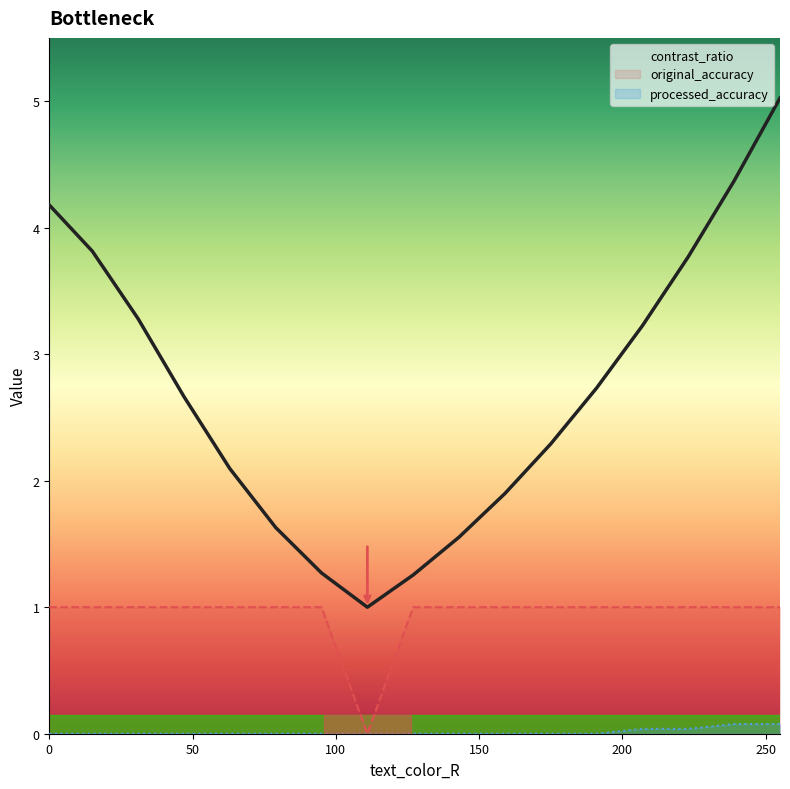

Reading left to right, extract all data points from this chart.

contrast_ratio: 4.2	3.8	3.3	2.7	2.1	1.6	1.3	1.0	1.3	1.6	1.9	2.3	2.7	3.2	3.8	4.4	5.0
original_accuracy: 1.0	1.0	1.0	1.0	1.0	1.0	1.0	0.0	1.0	1.0	1.0	1.0	1.0	1.0	1.0	1.0	1.0
processed_accuracy: 0.0	0.0	0.0	0.0	0.0	0.0	0.0	0.0	0.0	0.0	0.0	0.0	0.0	0.0	0.0	0.1	0.1